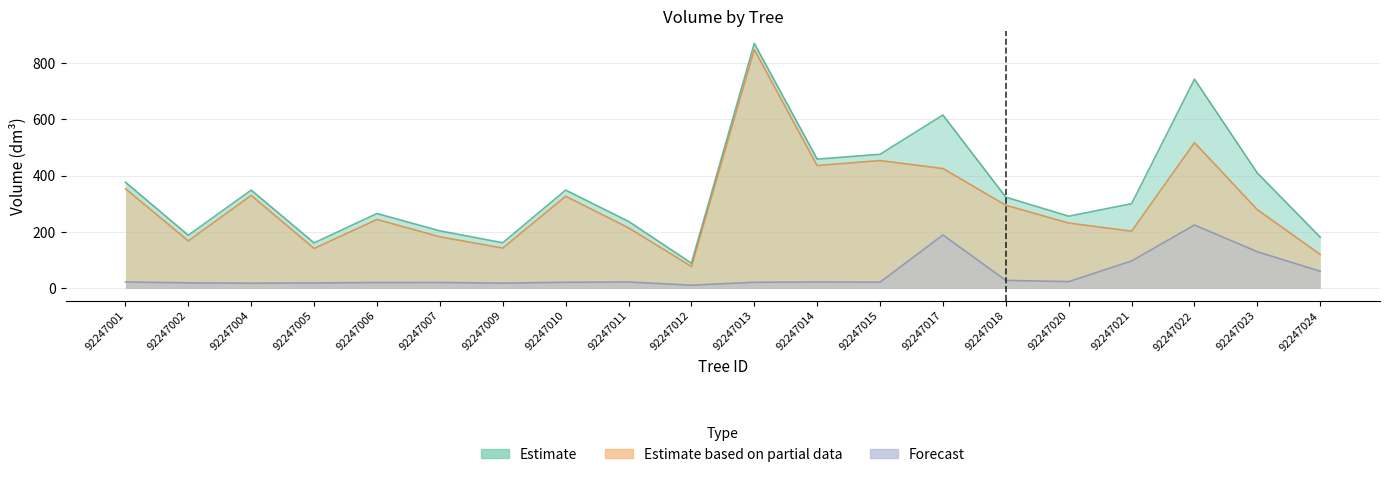

Reading right to left, what are all the values shown in this chart?

v_con_corteza: 181.9	409.6	742.6	300.9	256.5	324.1	615.5	476.1	459.0	869.7	89.9	238.2	349.1	162.3	204.6	265.9	161.8	349.1	188.9	377.2
v_sin_corteza: 120.8	279.3	517.4	203.3	232.1	295.3	425.6	453.8	436.1	847.7	78.1	215.2	327.1	143.3	183.3	244.7	142.2	330.3	168.9	354.1
v_de_corteza: 61.1	130.3	225.2	97.6	24.4	28.8	189.9	22.4	22.9	22.0	11.8	23.0	22.0	18.9	21.2	21.1	19.6	18.7	19.9	23.1